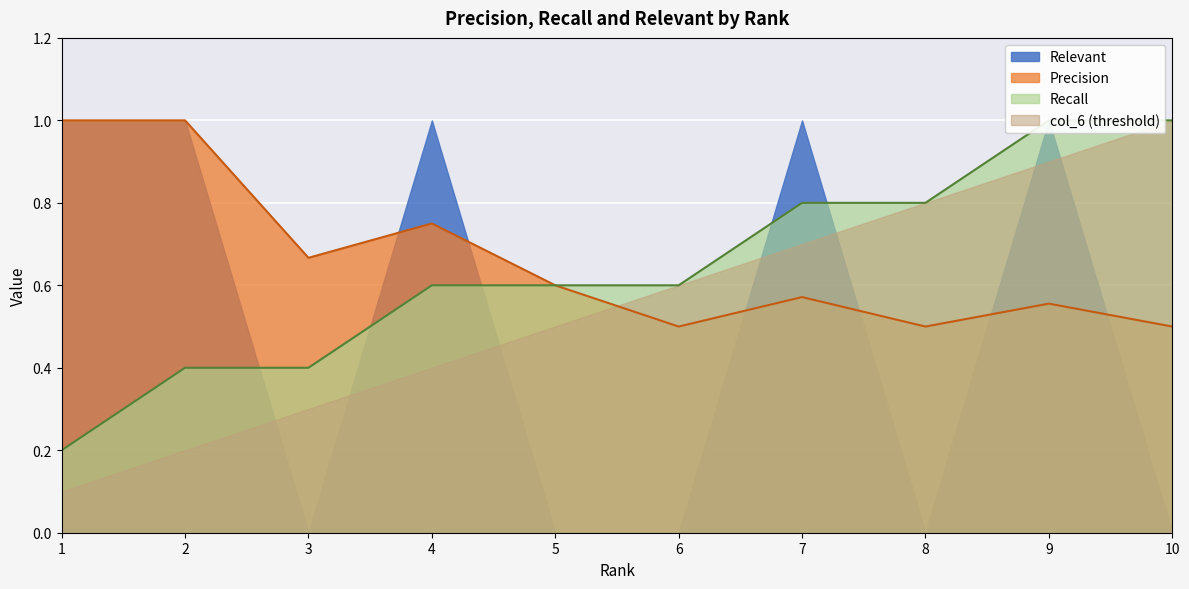

The Precision series shows 1.1 at 4. True or false?

False